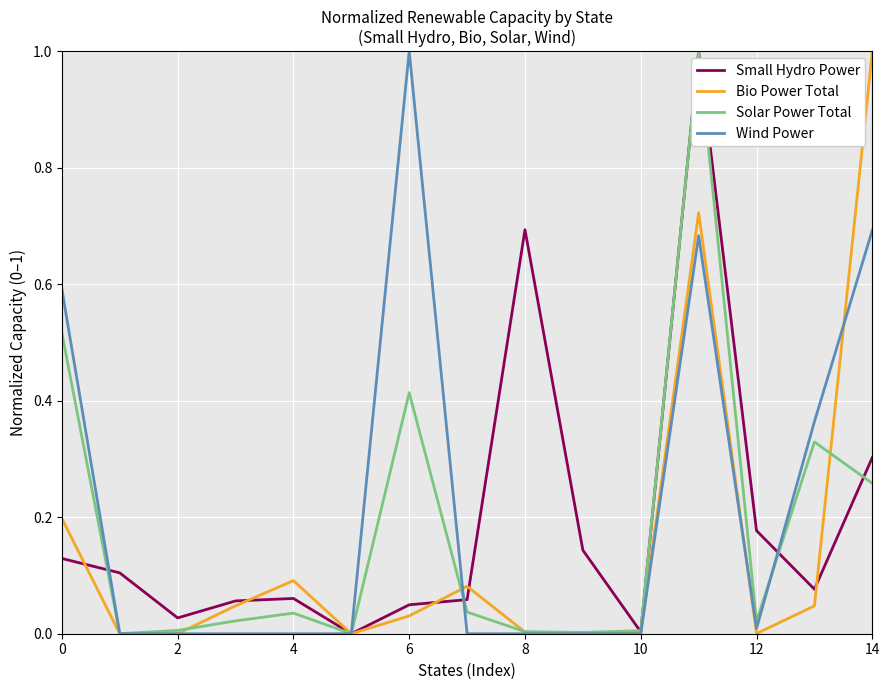

True or false: Bio Power Total and Small Hydro Power cross at least once.

True